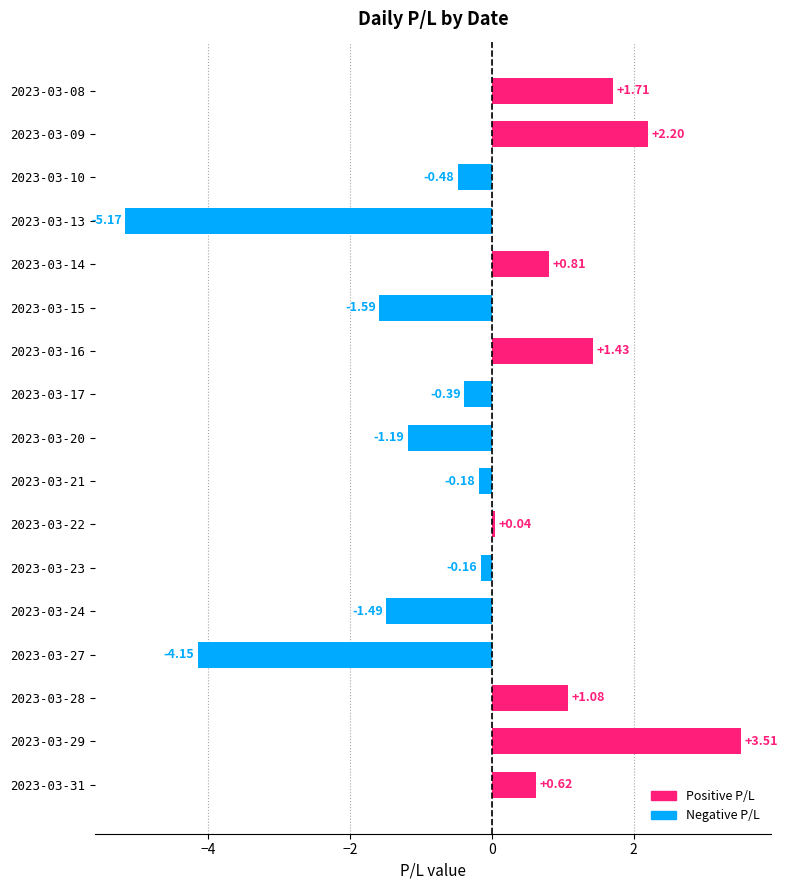

Rank the categories by value from highest to lowest.

2023-03-29, 2023-03-09, 2023-03-08, 2023-03-16, 2023-03-28, 2023-03-14, 2023-03-31, 2023-03-22, 2023-03-23, 2023-03-21, 2023-03-17, 2023-03-10, 2023-03-20, 2023-03-24, 2023-03-15, 2023-03-27, 2023-03-13